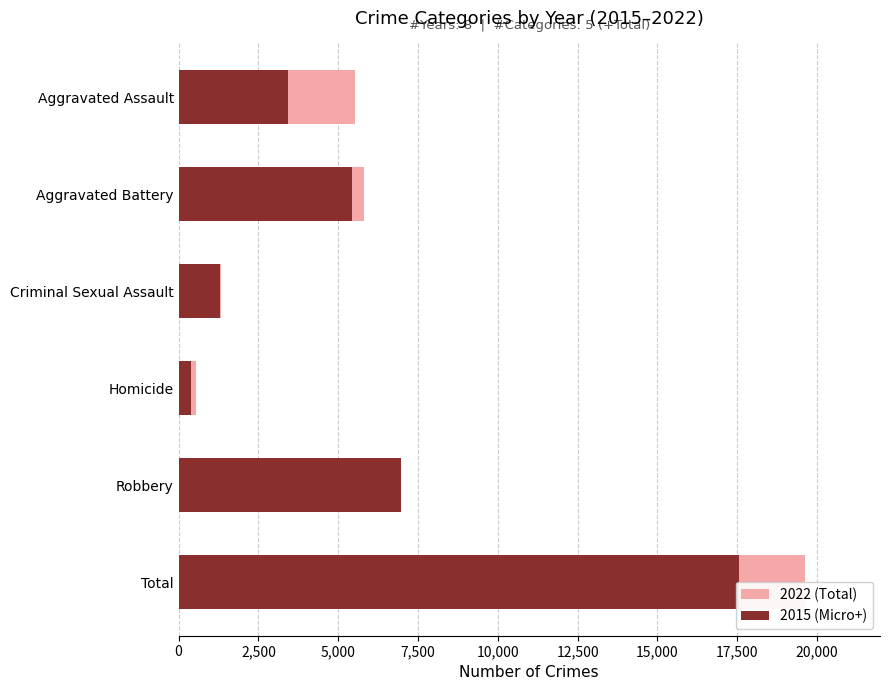

What is the difference between the maximum and minimum values in the 2015 (Micro+) series?

17150